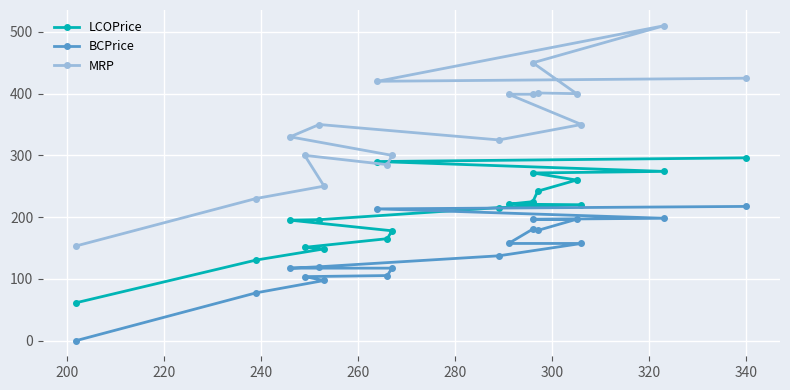

What are all the series names shown in the legend?

LCOPrice, BCPrice, MRP